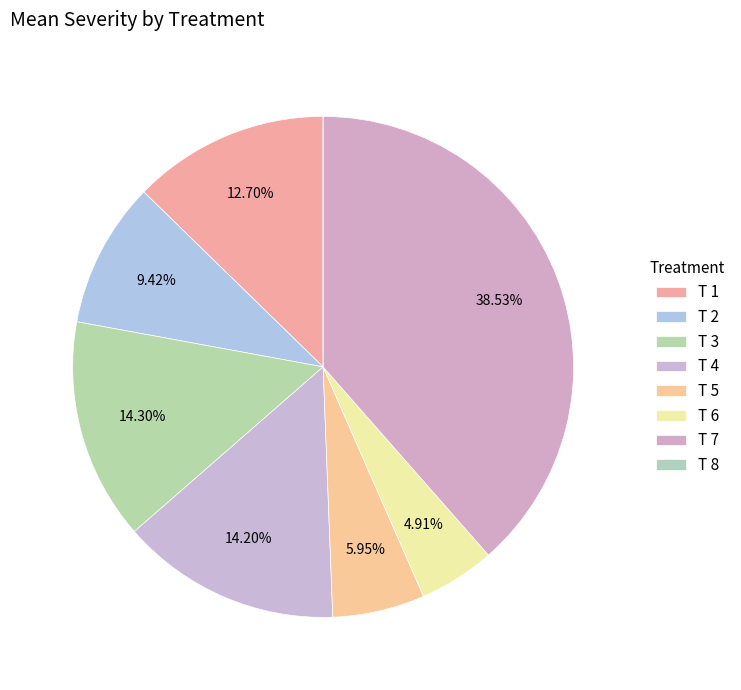

True or false: T 3 accounts for 14% of the total.

True